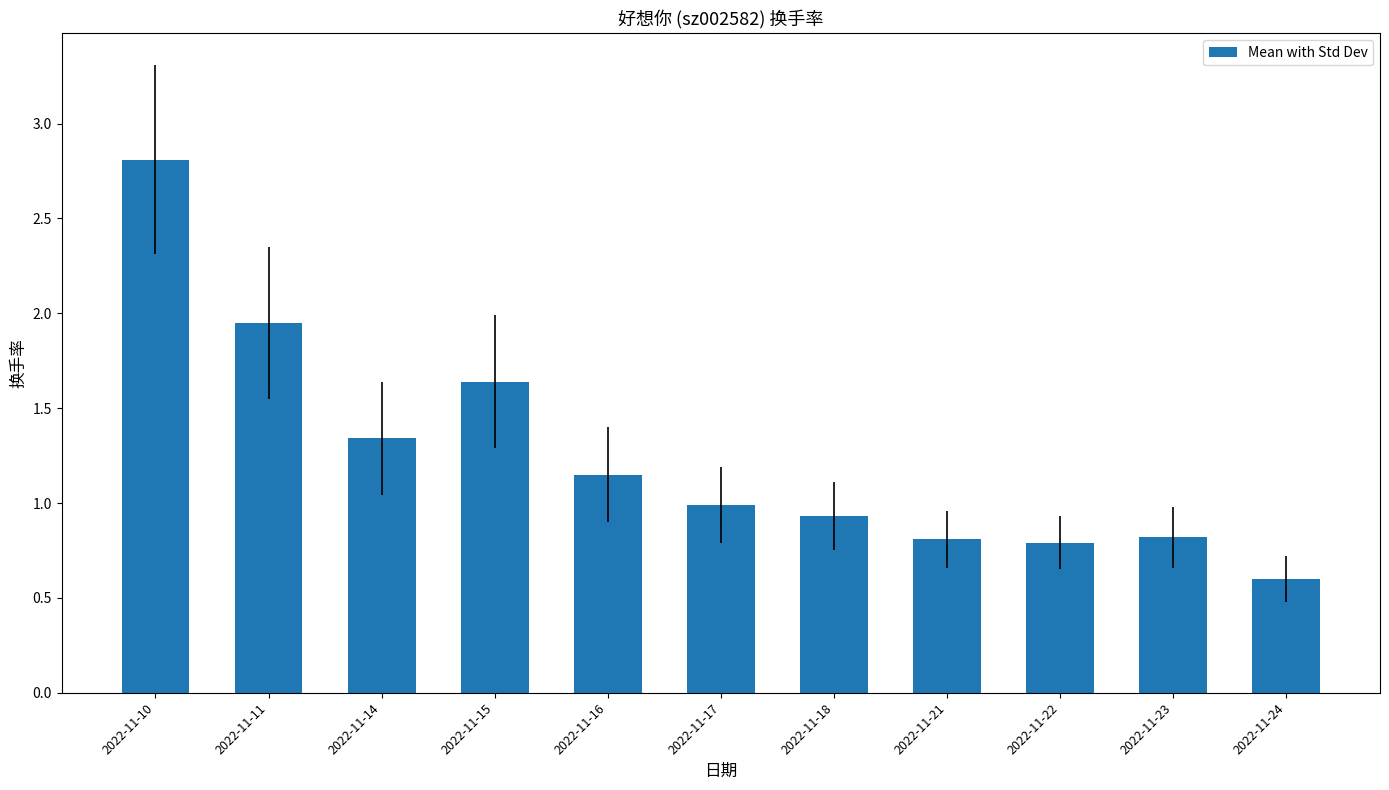

What is the maximum value shown in the chart?

2.8